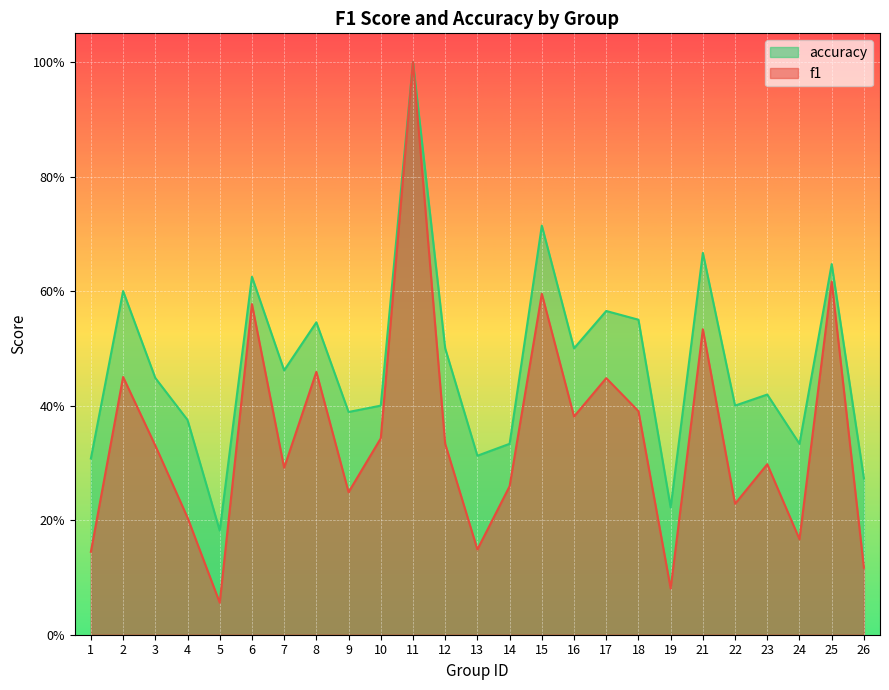

Is it true that f1 equals 0.8 at 25?

False